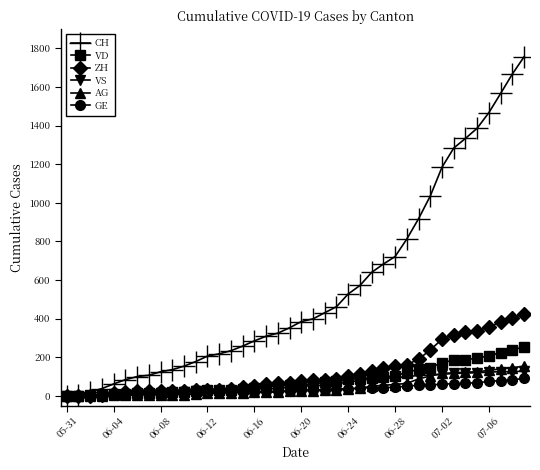

What is the value of the AG point at the 29th from the left?

59